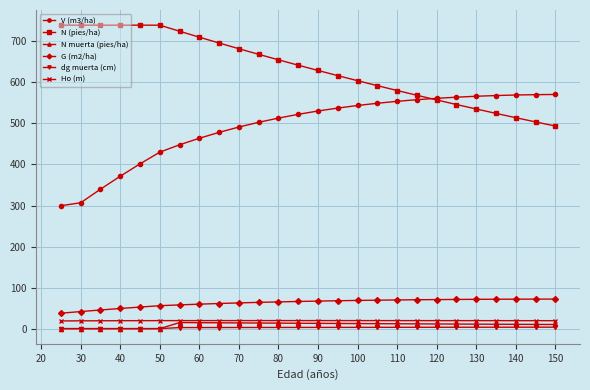

What is the value of the Ho (m) point at the 11th from the left?

19.6